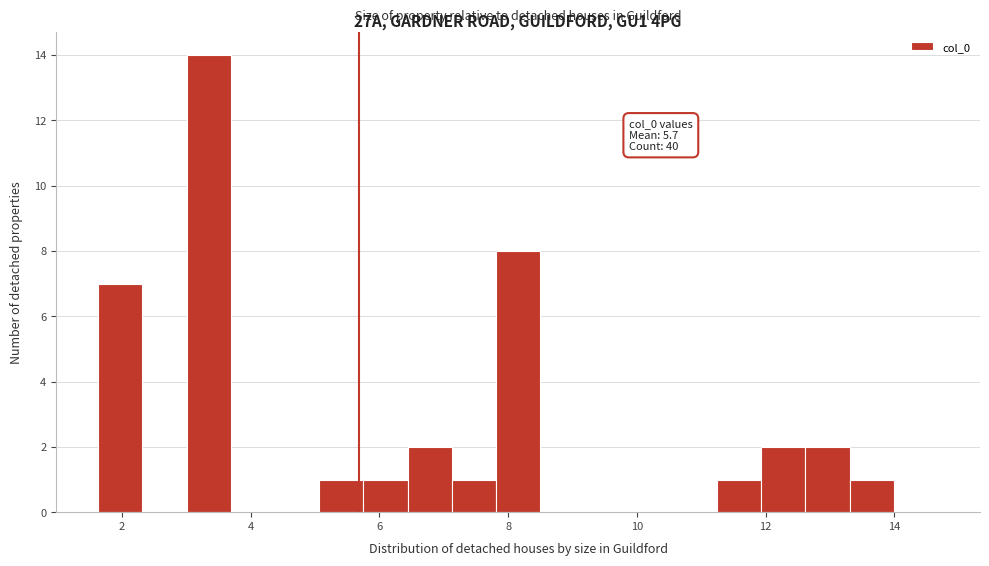

Around what value on the x-axis is the tallest bar? Give the approximate position of its centre, as read against the axis.

3.4